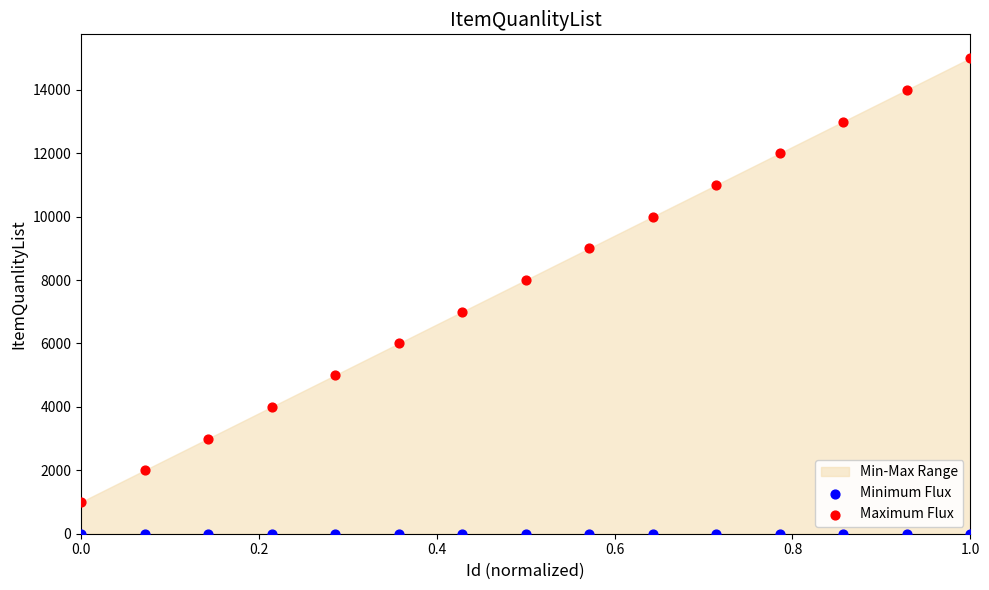

Which series contains the highest Y value?

Maximum Flux